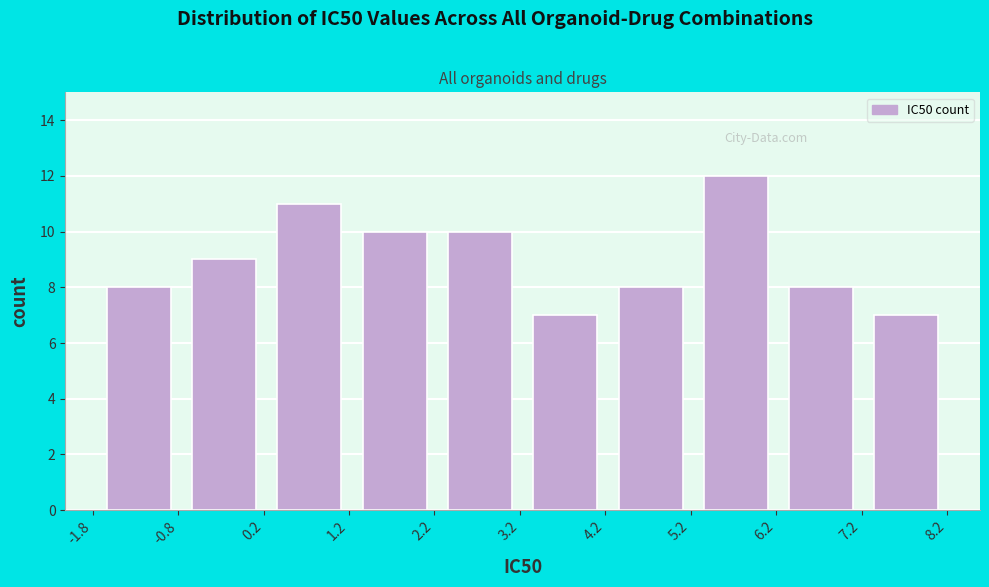

How tall is the bar that spans -1.8 to -0.8 on the x-axis? Neither the bar edges nor the heights are printed on the chart, so give them approximately, as read against the axes.

8